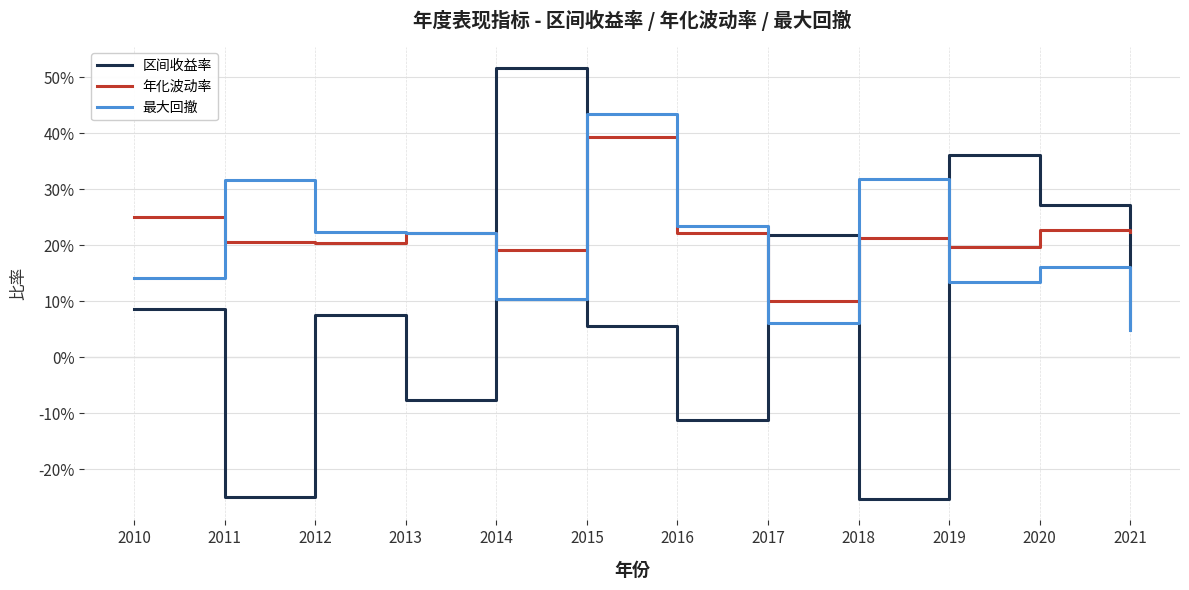

Does the chart display data point markers on the line(s)?

No